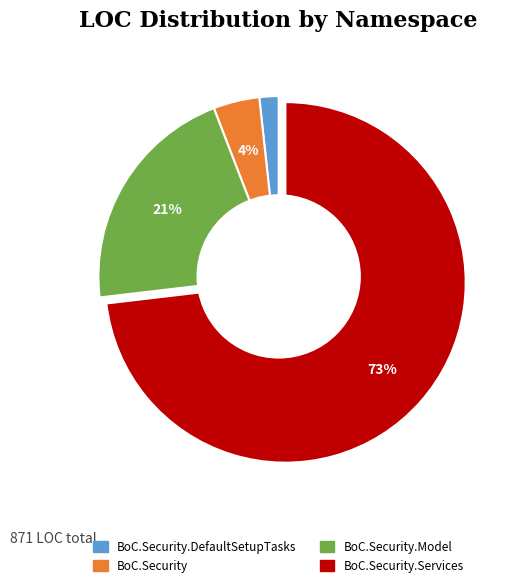

Which category has the smallest portion of the pie?

BoC.Security.DefaultSetupTasks